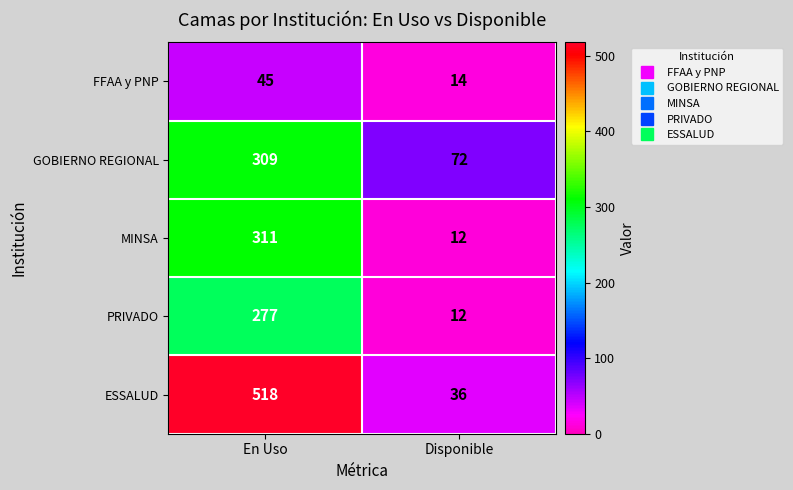

What is the sum of all MINSA values?

323